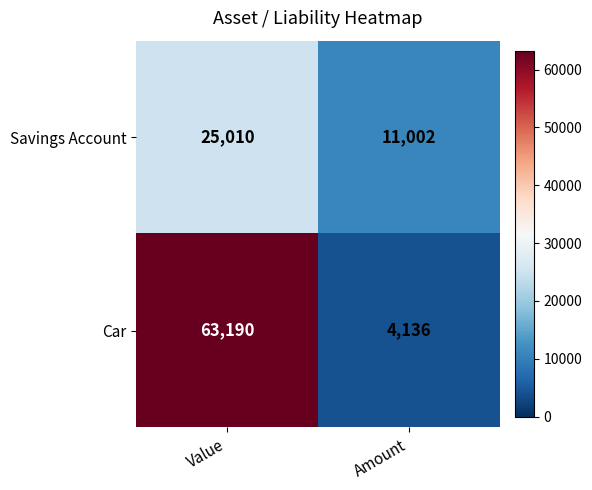

Rank the series by their maximum value, from highest to lowest.

Car, Savings Account